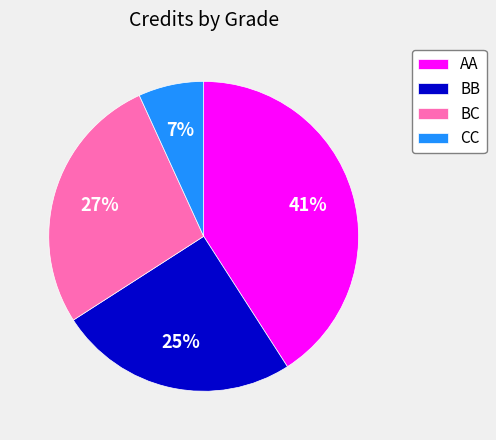

Combined, do CC and BC account for over 50%?

No